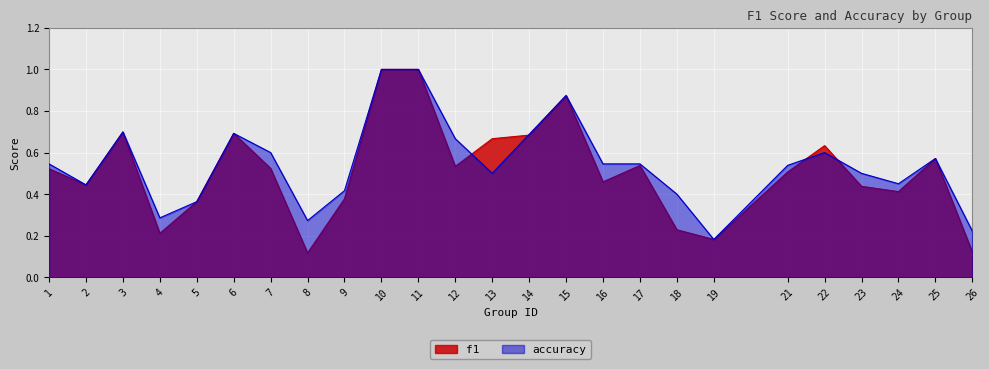

Reading left to right, list all the values displayed in this chart.

f1: 0.5	0.4	0.7	0.2	0.4	0.7	0.5	0.1	0.4	1.0	1.0	0.5	0.7	0.7	0.9	0.5	0.5	0.2	0.2	0.5	0.6	0.4	0.4	0.6	0.1
accuracy: 0.5	0.4	0.7	0.3	0.4	0.7	0.6	0.3	0.4	1.0	1.0	0.7	0.5	0.7	0.9	0.5	0.5	0.4	0.2	0.5	0.6	0.5	0.5	0.6	0.2